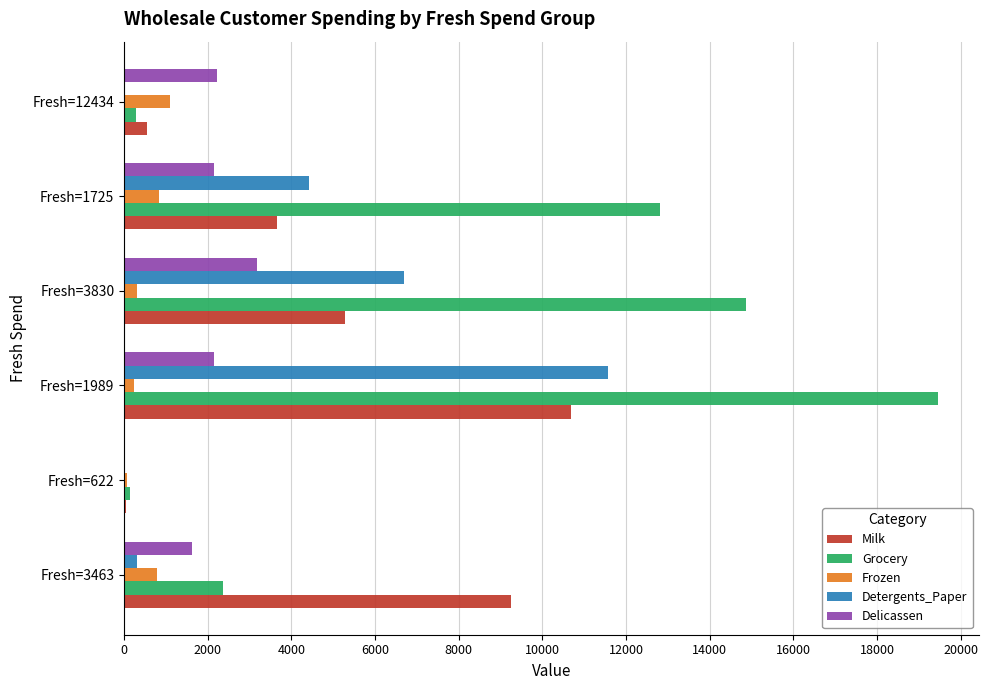

What is the maximum value for Detergents_Paper?

11577